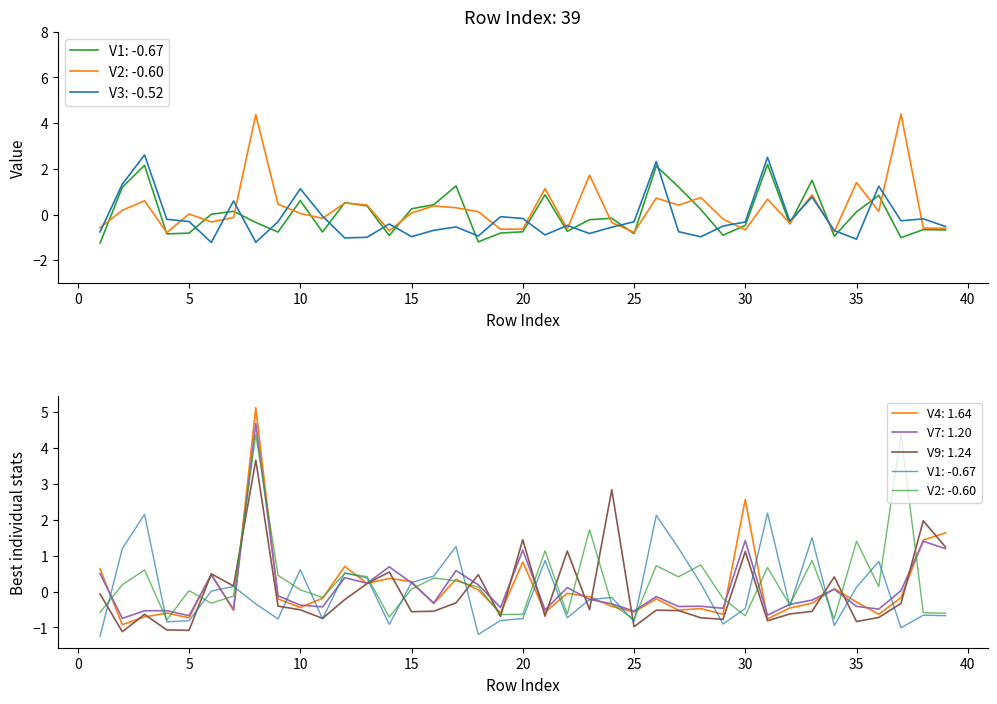

What is the spread (max minus min) of values at 28?

1.7